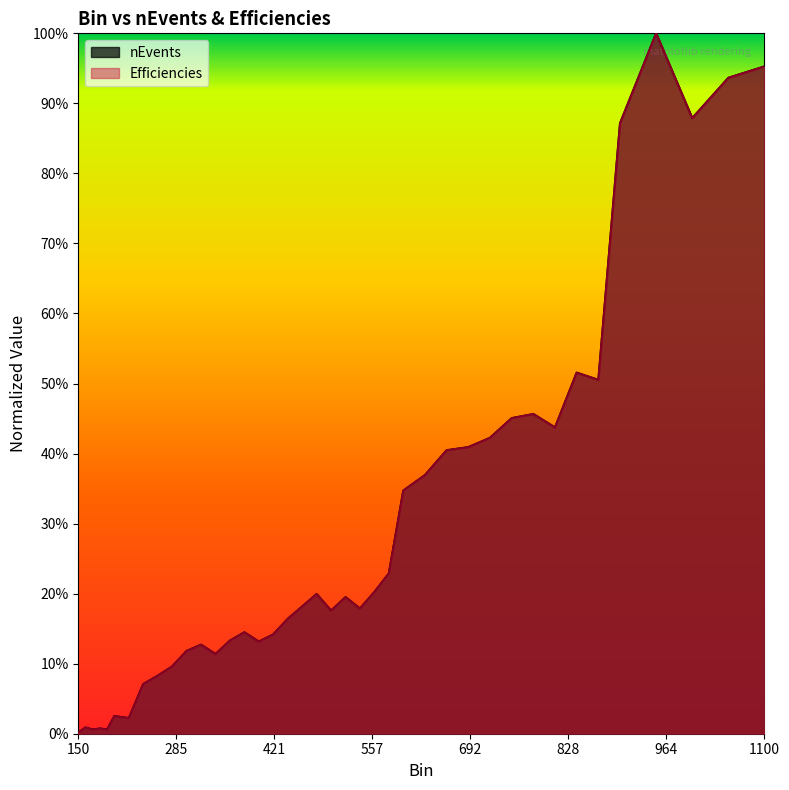

Which series has the largest total across all categories?

nEvents